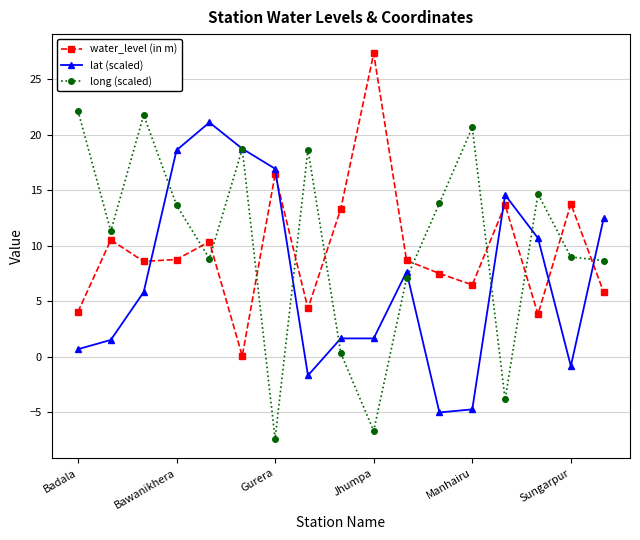

List the series in order of their overall mean, lowest first.

lat (scaled), water_level (in m), long (scaled)